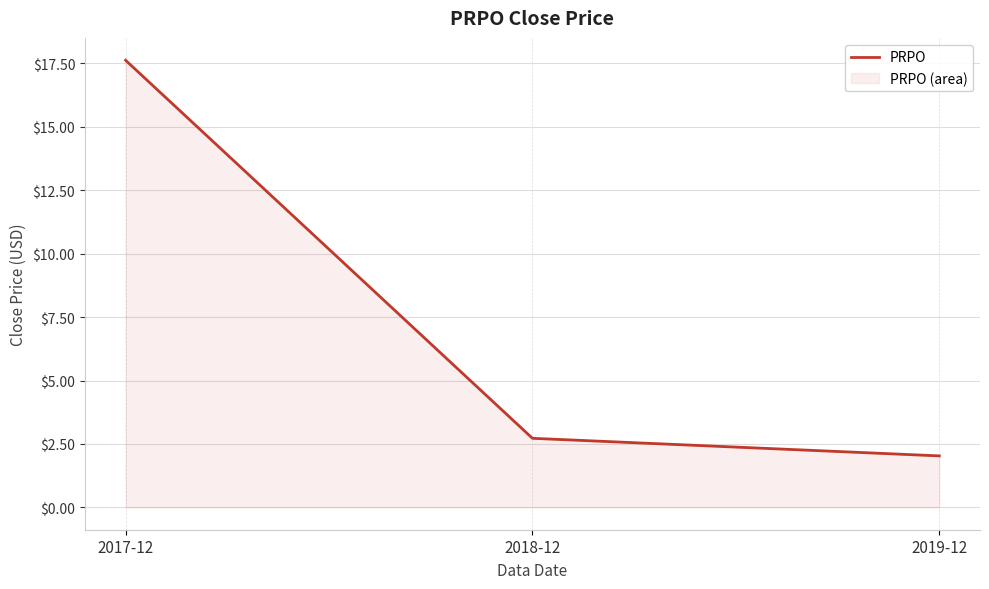

What is the average value?

7.5